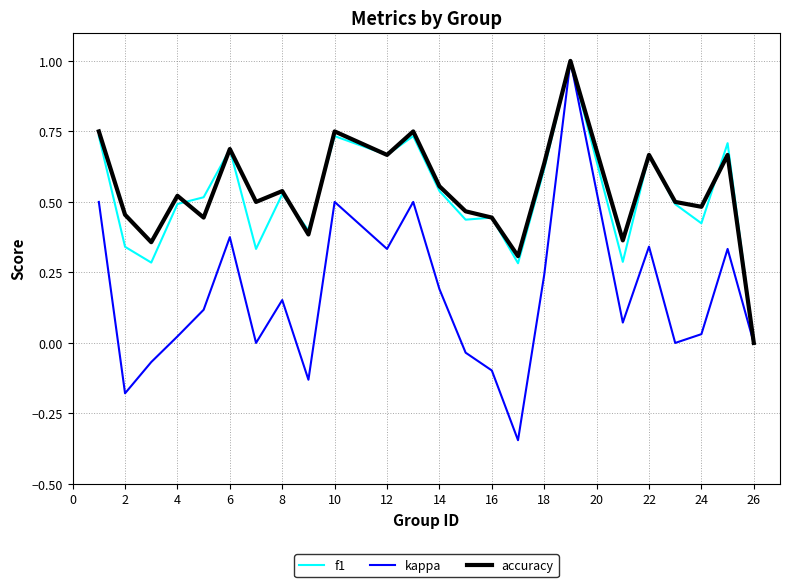

What is the maximum value shown in the chart?

1.0